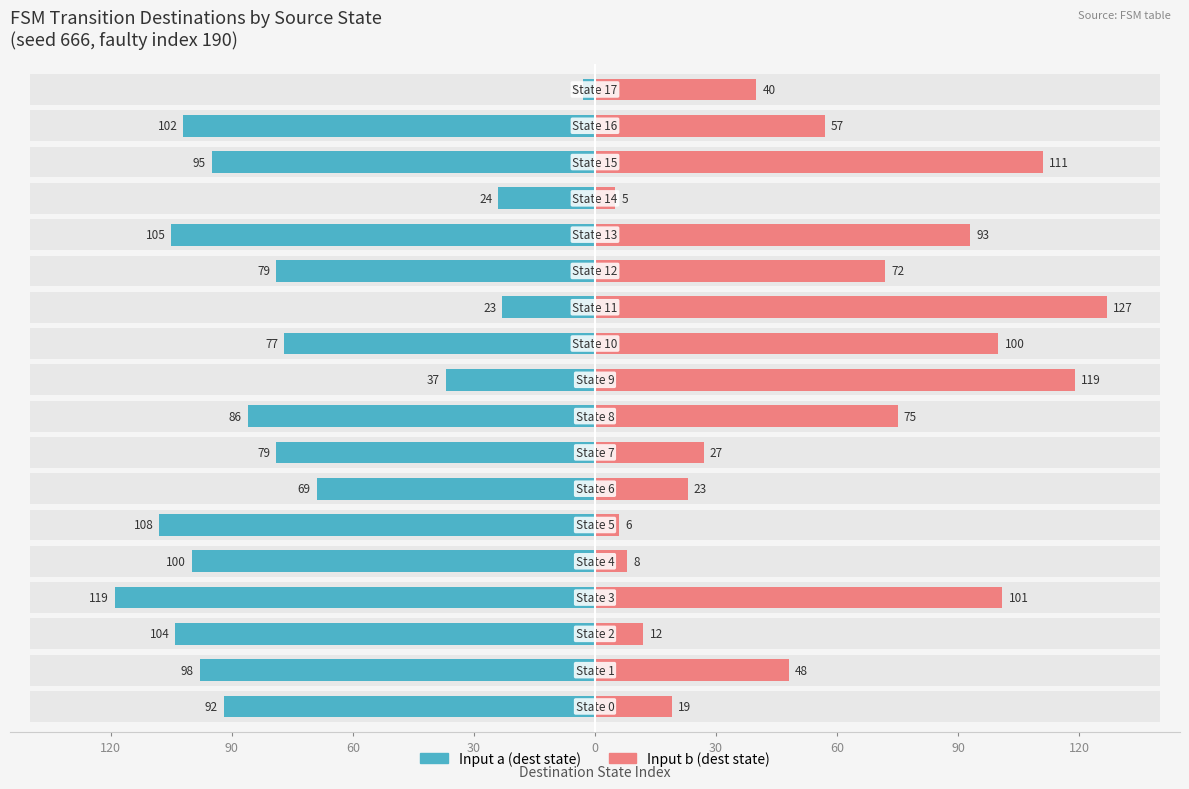

At 30, list the series in order from smallest to largest.

Input a (dest state), Input b (dest state)